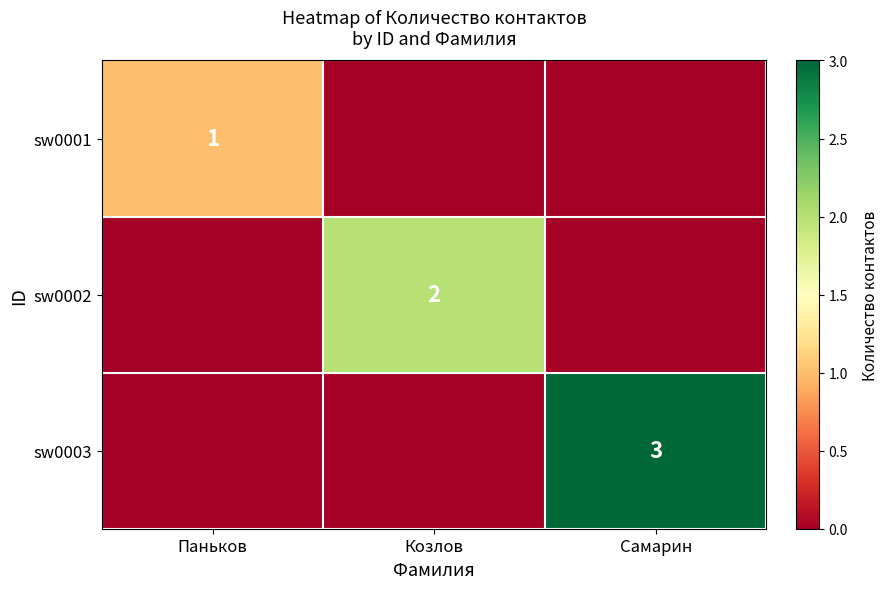

The value of sw0002 at Козлов is 3. True or false?

False